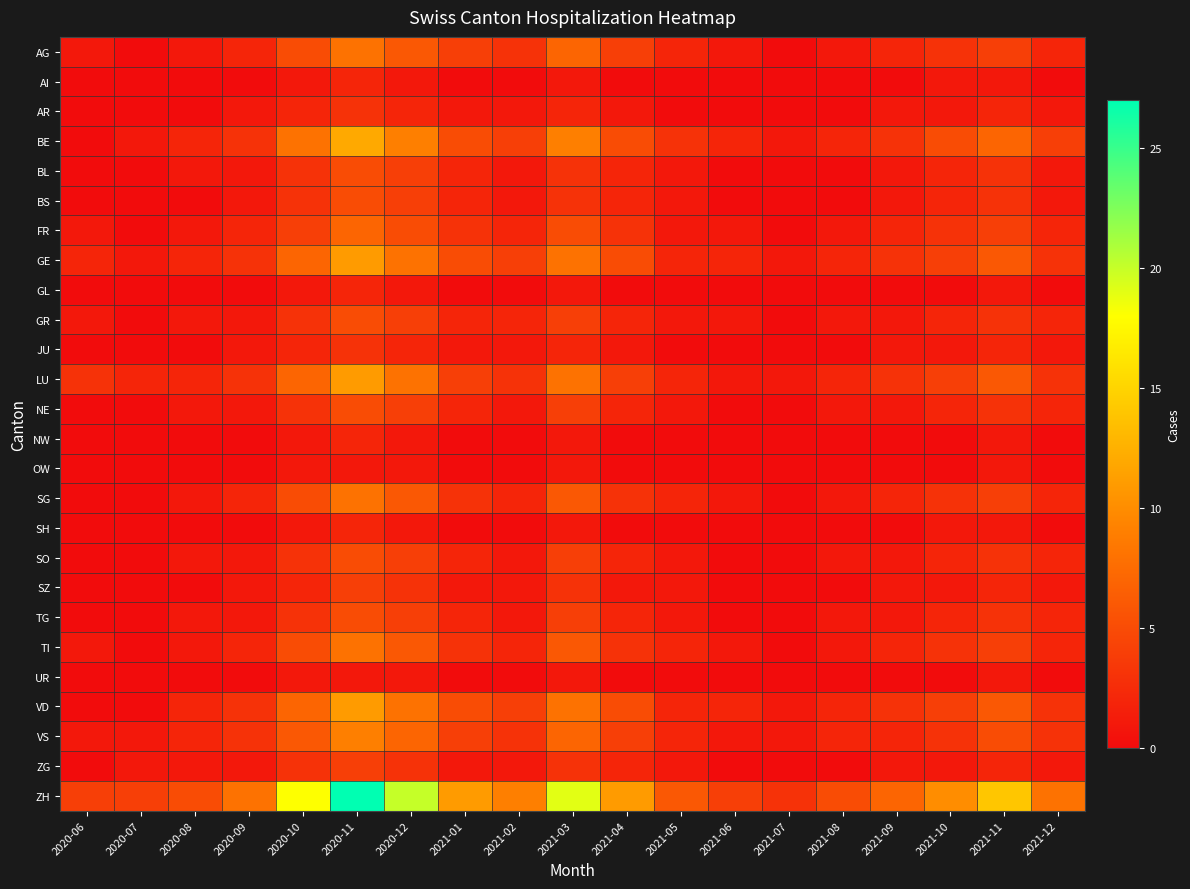

At 2020-10, list the series in order from smallest to largest.

AI, GL, NW, OW, SH, UR, AR, JU, SZ, BL, BS, GR, NE, SO, TG, ZG, FR, AG, SG, TI, VS, GE, LU, VD, BE, ZH